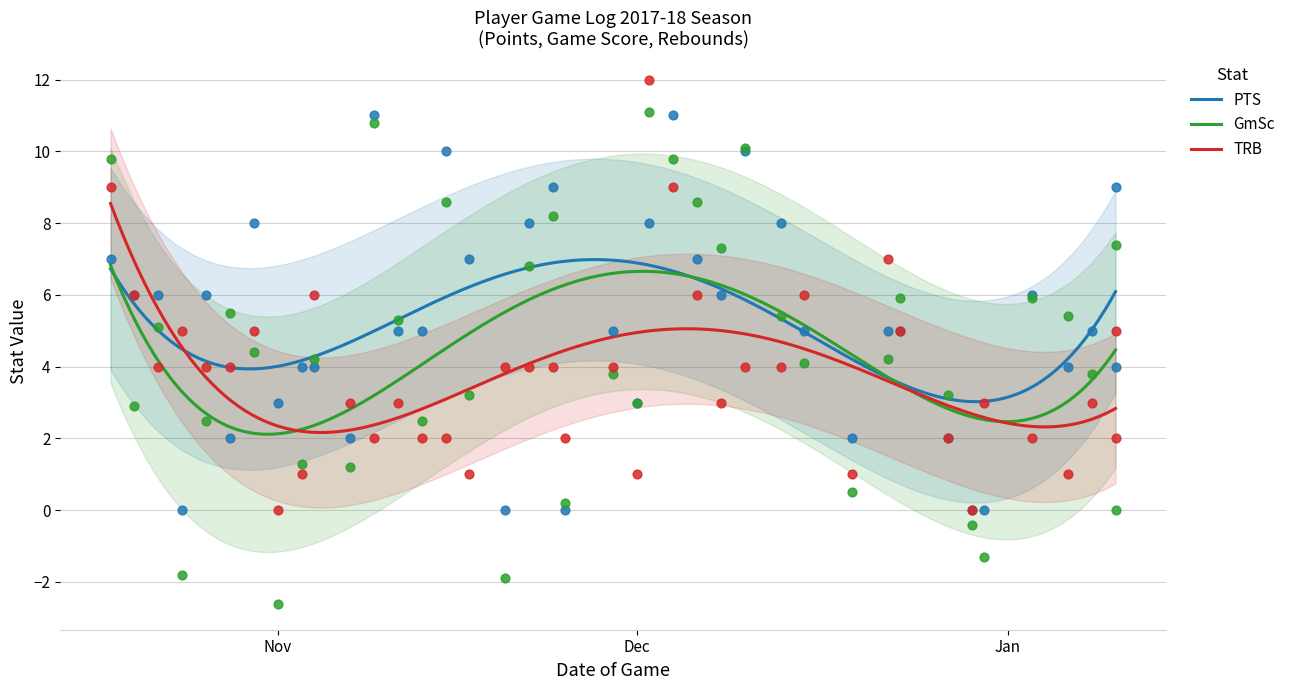

Which series has the largest total across all categories?

PTS